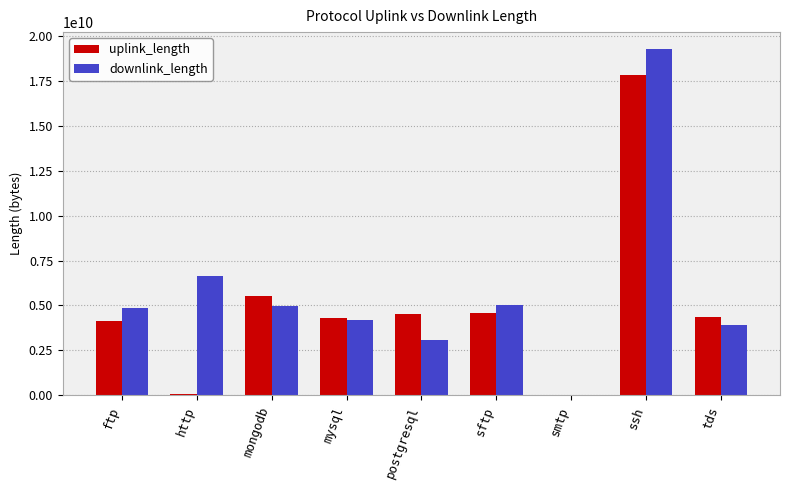

How many series are shown in this chart?

2